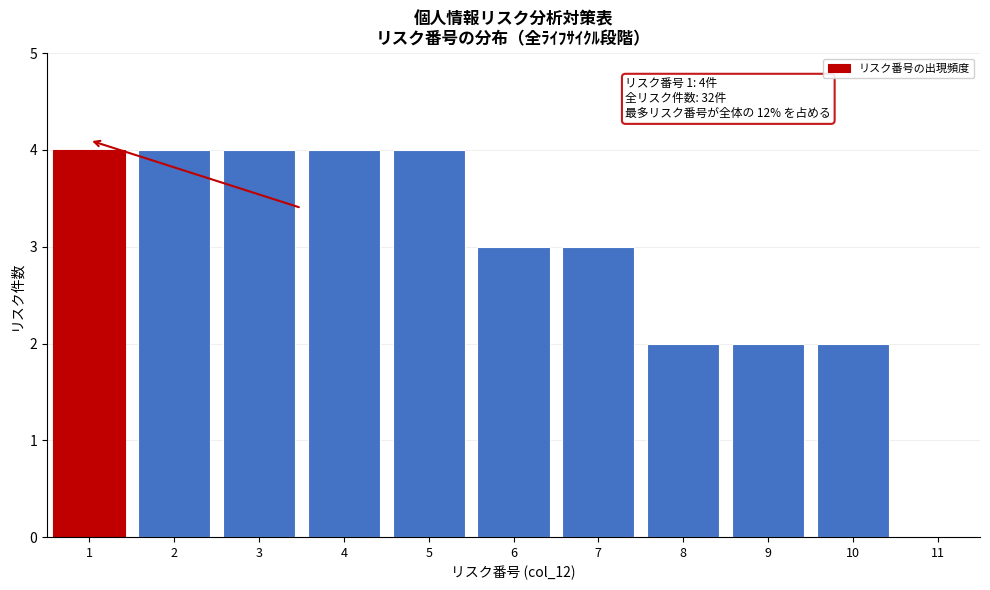

Reading left to right, what are all the values shown in this chart?

1=4	2=4	3=4	4=4	5=4	6=3	7=3	8=2	9=2	10=2	11=0